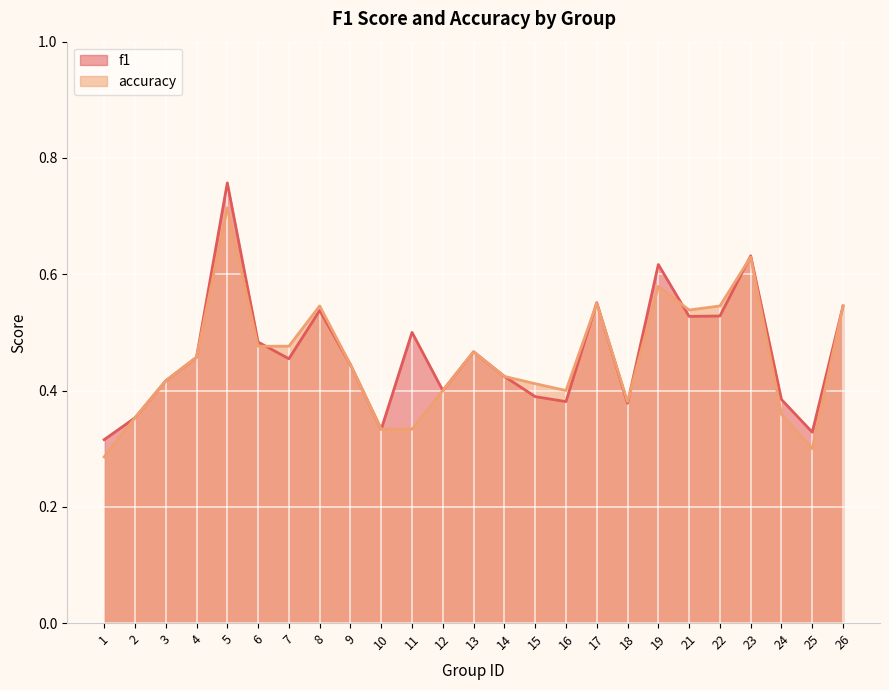

The accuracy series shows 0.5 at 8. True or false?

True